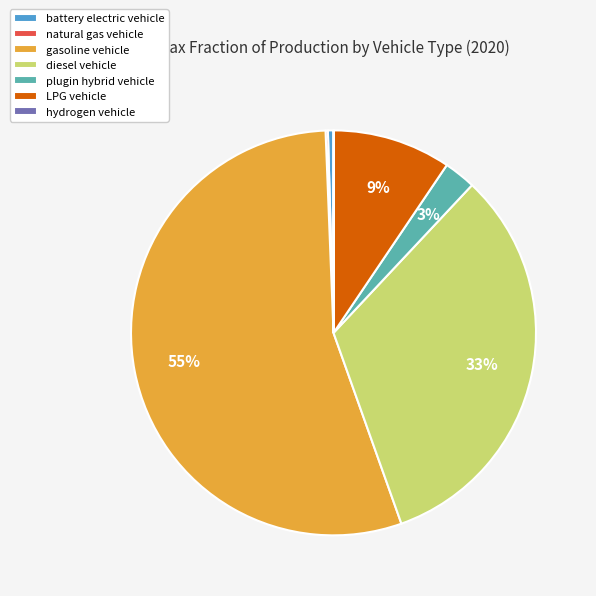

What is the largest slice in the pie chart?

gasoline vehicle